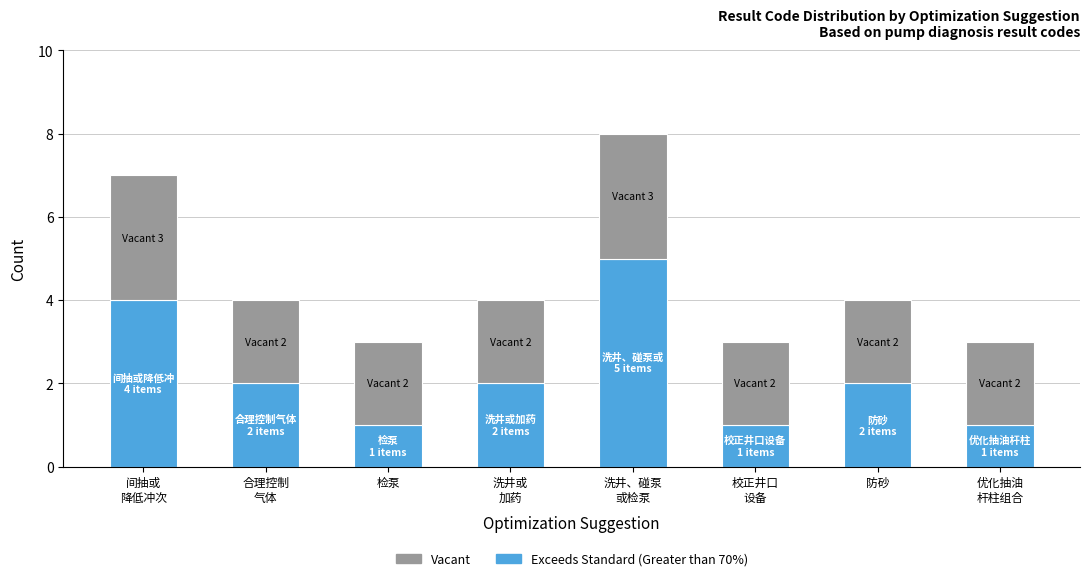

True or false: Exceeds Standard (Greater than 70%) has a value of 2 at 防砂.

True